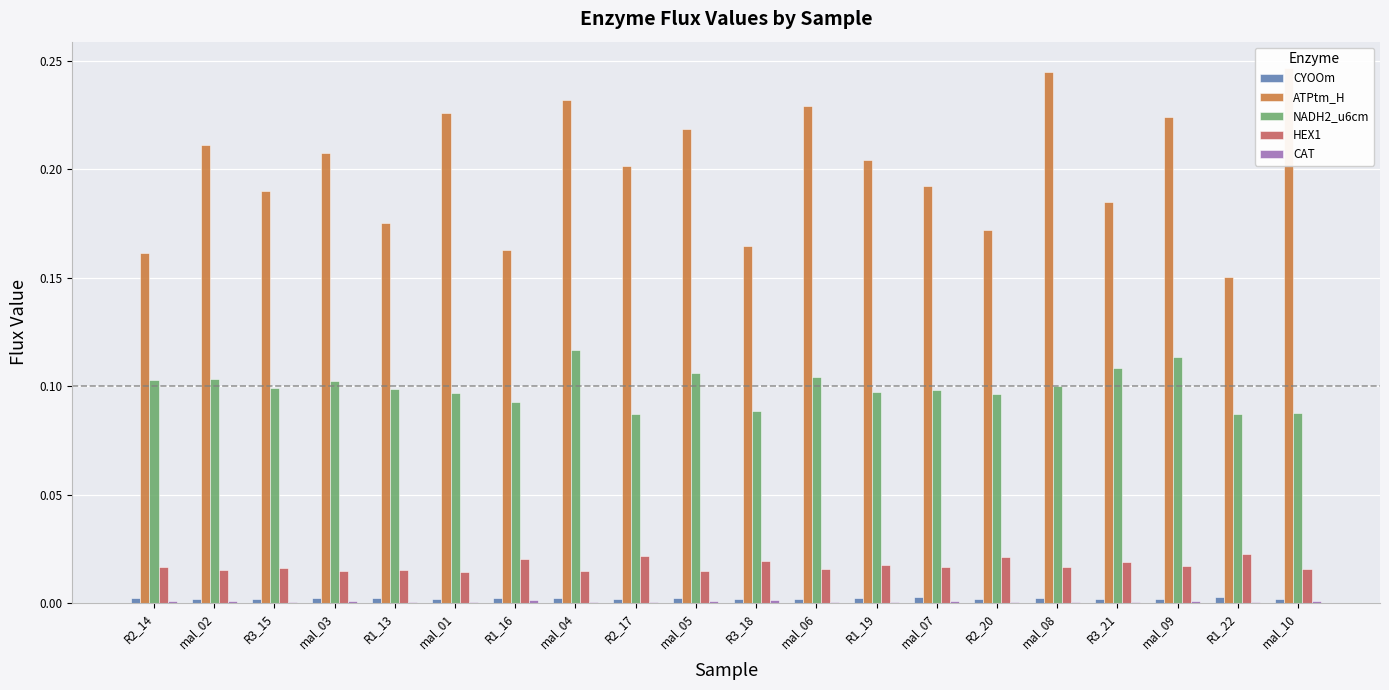

What are all the series names shown in the legend?

CYOOm, ATPtm_H, NADH2_u6cm, HEX1, CAT